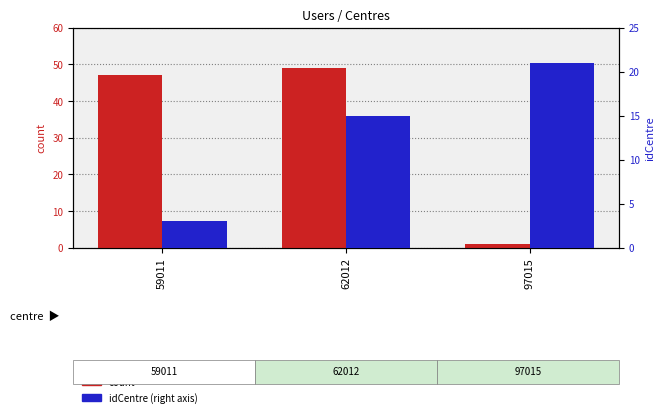

Rank the series by their maximum value, from highest to lowest.

count, idCentre